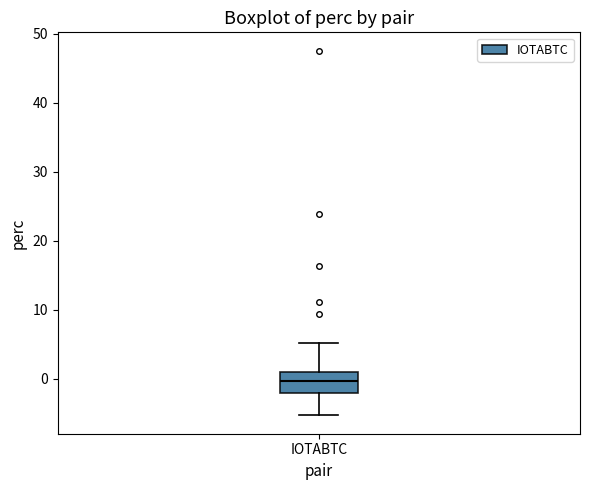

Transcribe this box plot: give where the median line is, the range the box spans, and where the two whiskers end, as read against the y-axis. The values are not printed on the chart, so give them approximately, as read against the axis.

median 0, box -2 to 1, whiskers -5 to 5